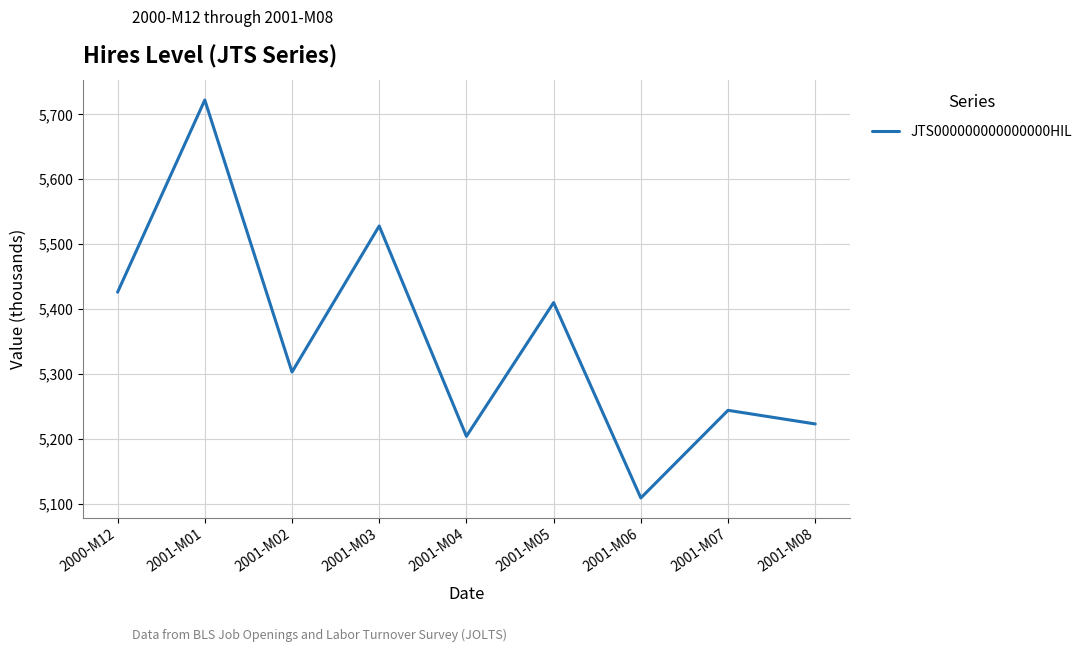

List the labels in order of value, smallest first.

2001-M06, 2001-M04, 2001-M08, 2001-M07, 2001-M02, 2001-M05, 2000-M12, 2001-M03, 2001-M01